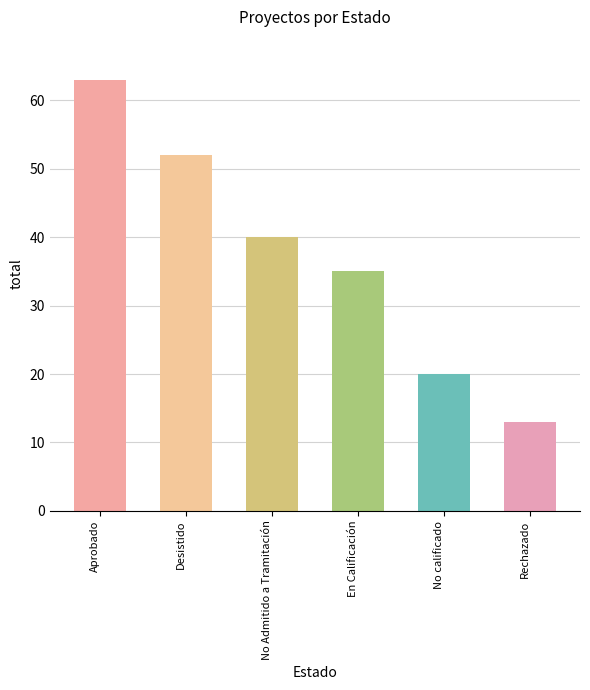

How many values are below 40?

3